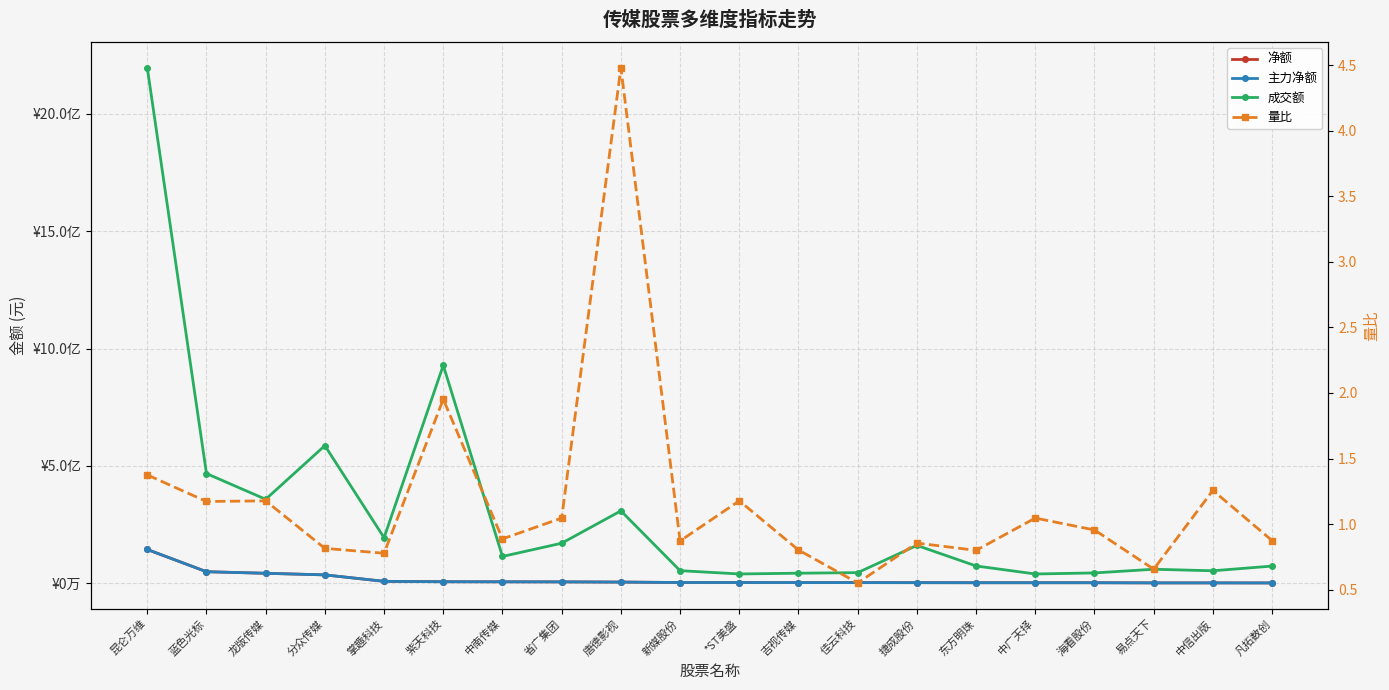

True or false: 主力净额 and 量比 cross at least once.

False